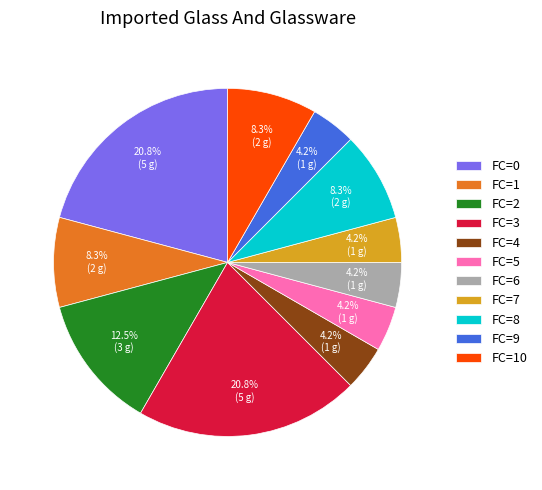

To the nearest percent, what is the average slice percentage?

9%